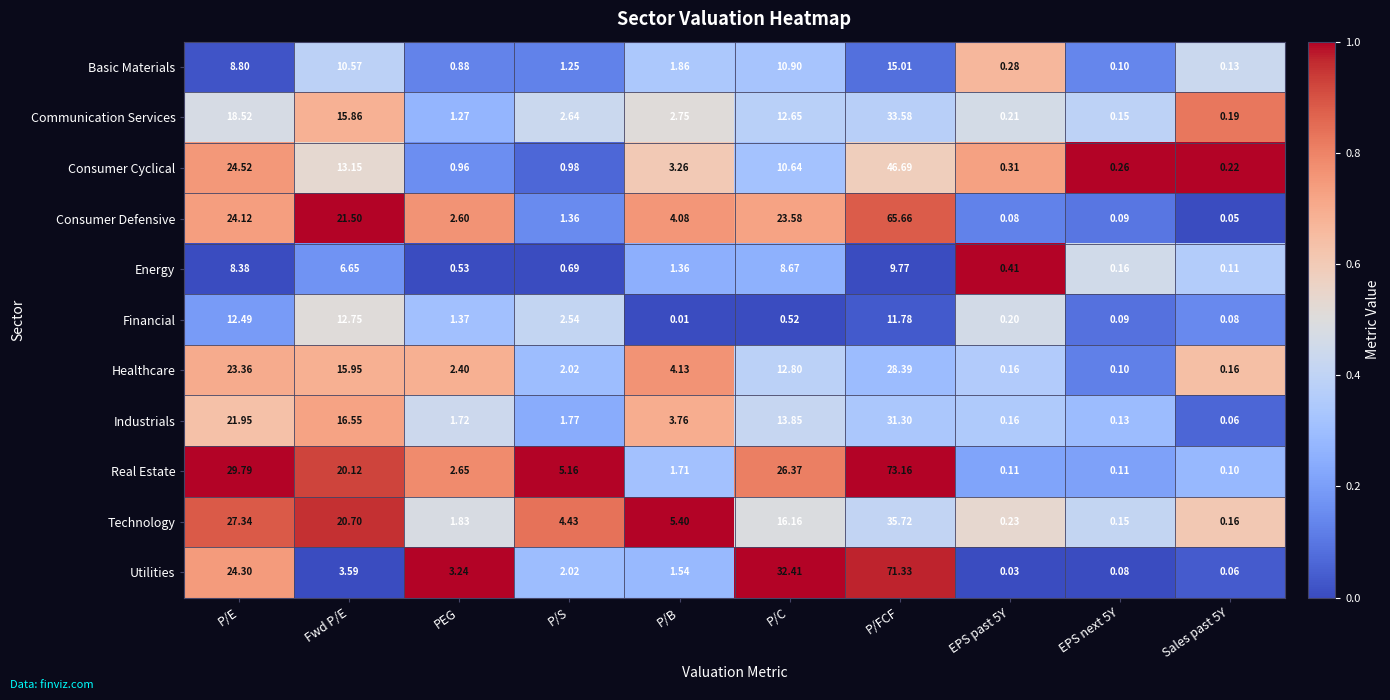

At PEG, list the series in order from largest to smallest.

Utilities, Real Estate, Consumer Defensive, Healthcare, Technology, Industrials, Financial, Communication Services, Consumer Cyclical, Basic Materials, Energy